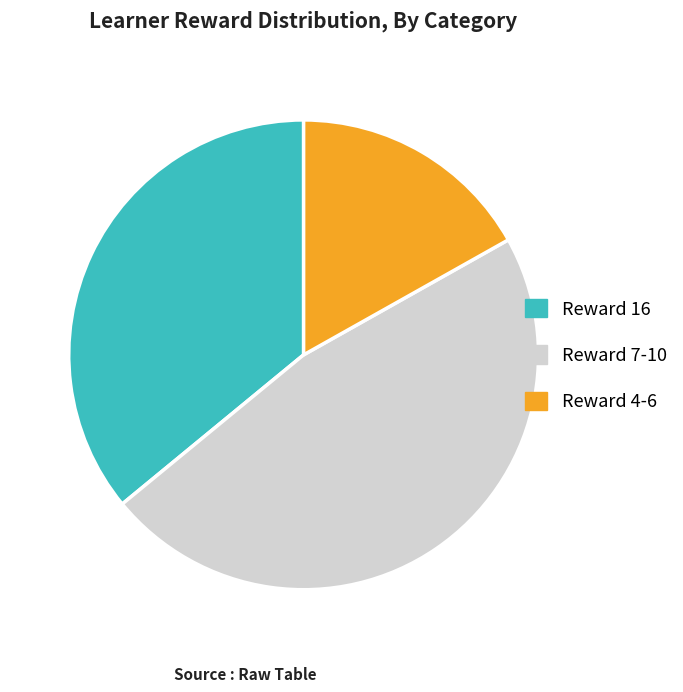

Which slice is the smallest?

Reward 4-6